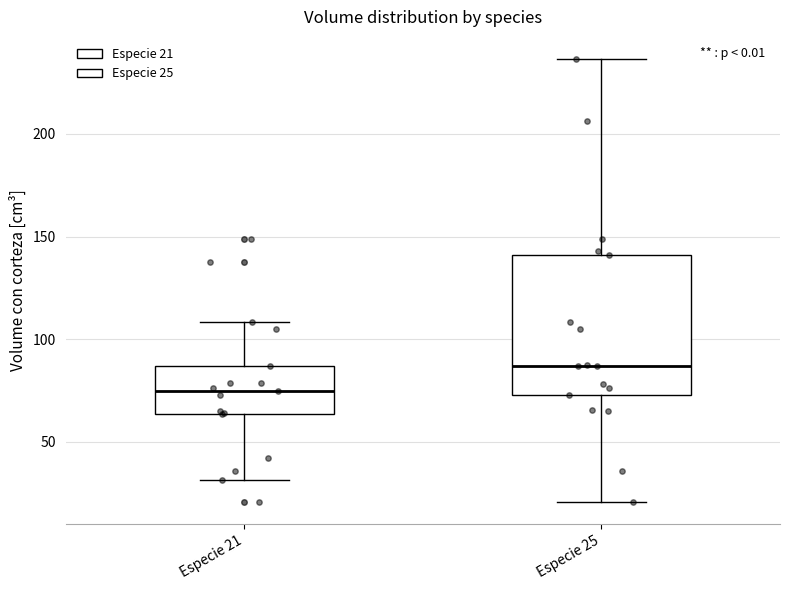

Reading left to right, read every box against the y-axis: the position of its median line, the range the box covers, and the ends of its whiskers. The values are not printed on the chart, so give them approximately, as read against the axis.

Especie 21: median 75, box 65 to 85, whiskers 30 to 110
Especie 25: median 85, box 75 to 140, whiskers 20 to 235